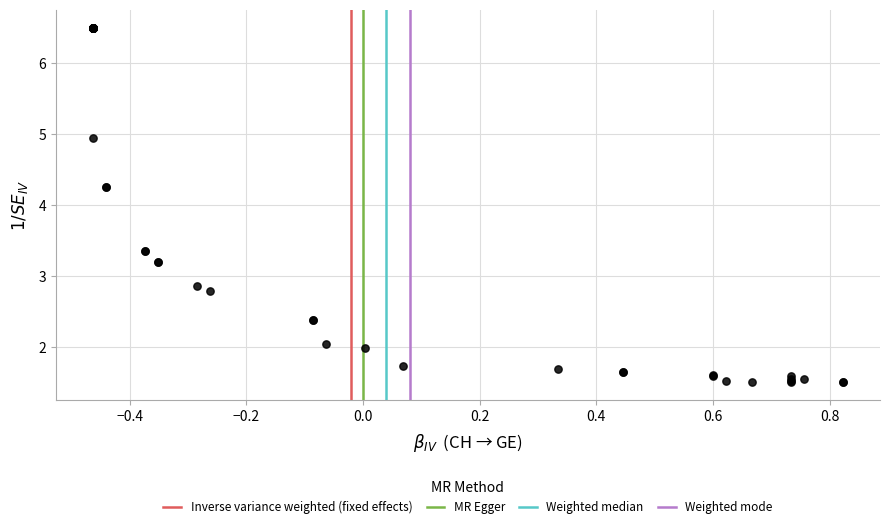

What Y value in the scatter plot is closest to 3?

2.9